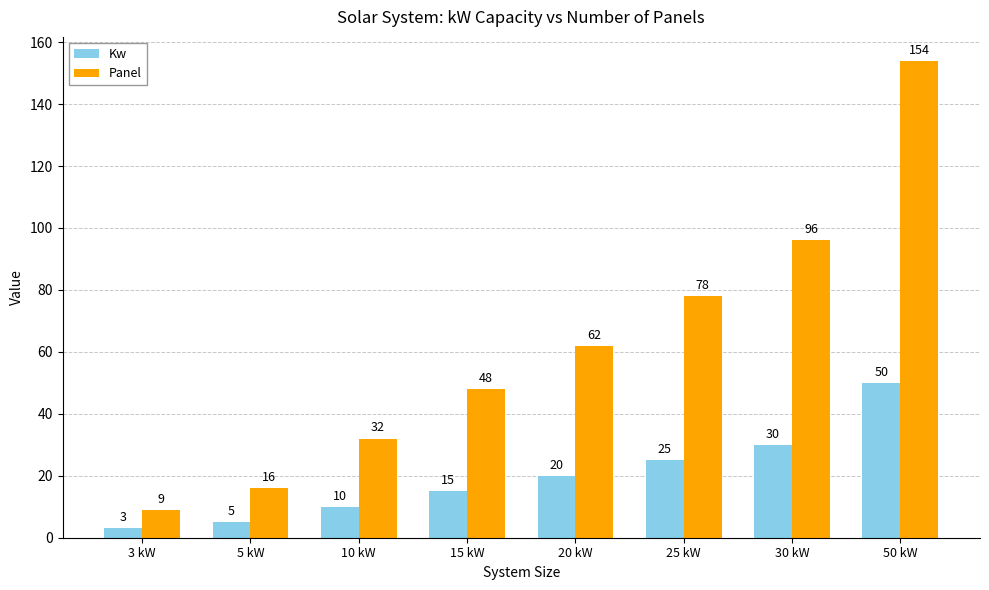

What is the label of the 8th bar from the left?

50 kW